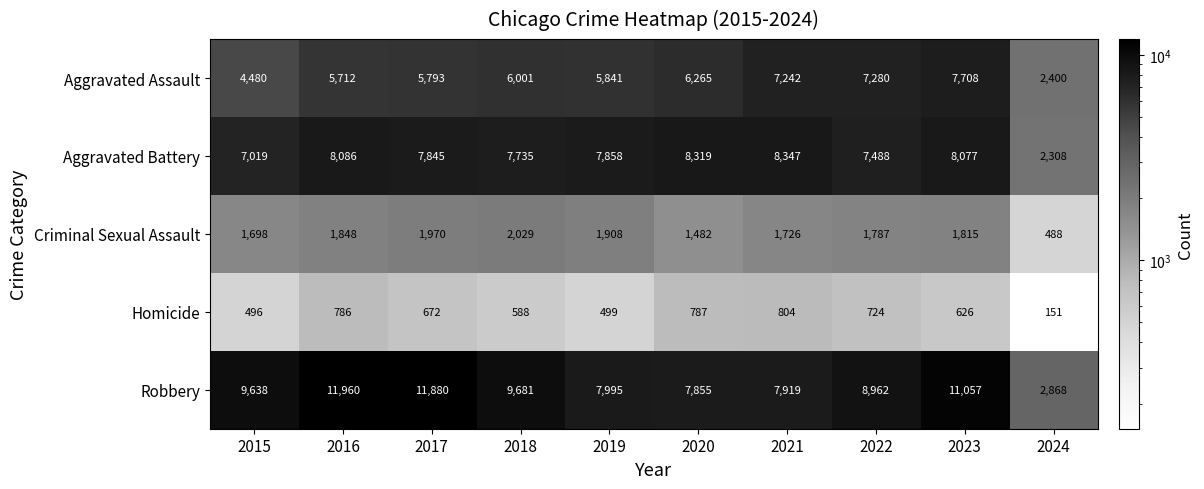

The Criminal Sexual Assault series shows 488 at 2024. True or false?

True